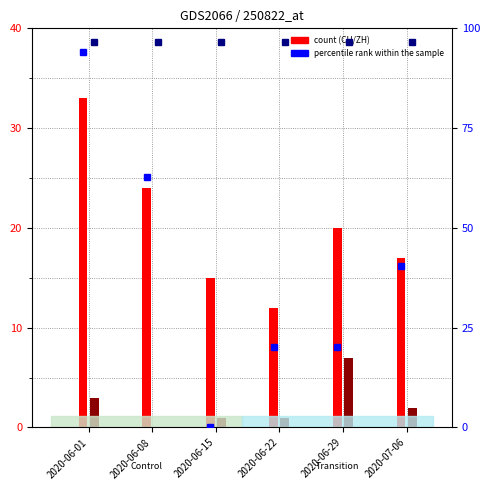

Where does the GE_pc (percentile rank) series first go above 40?

2020-06-01